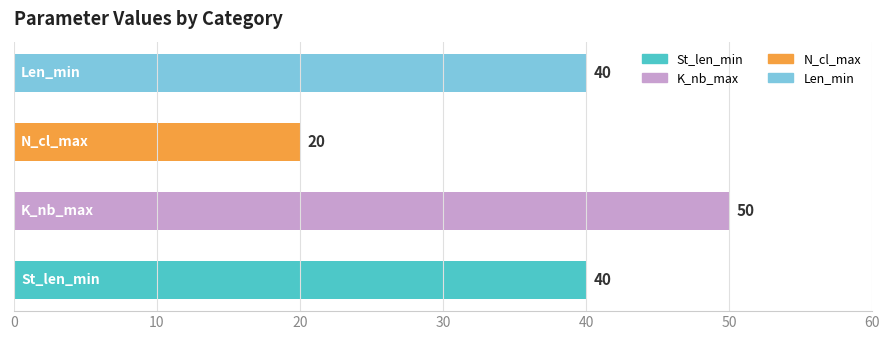

What is the maximum value shown in the chart?

50